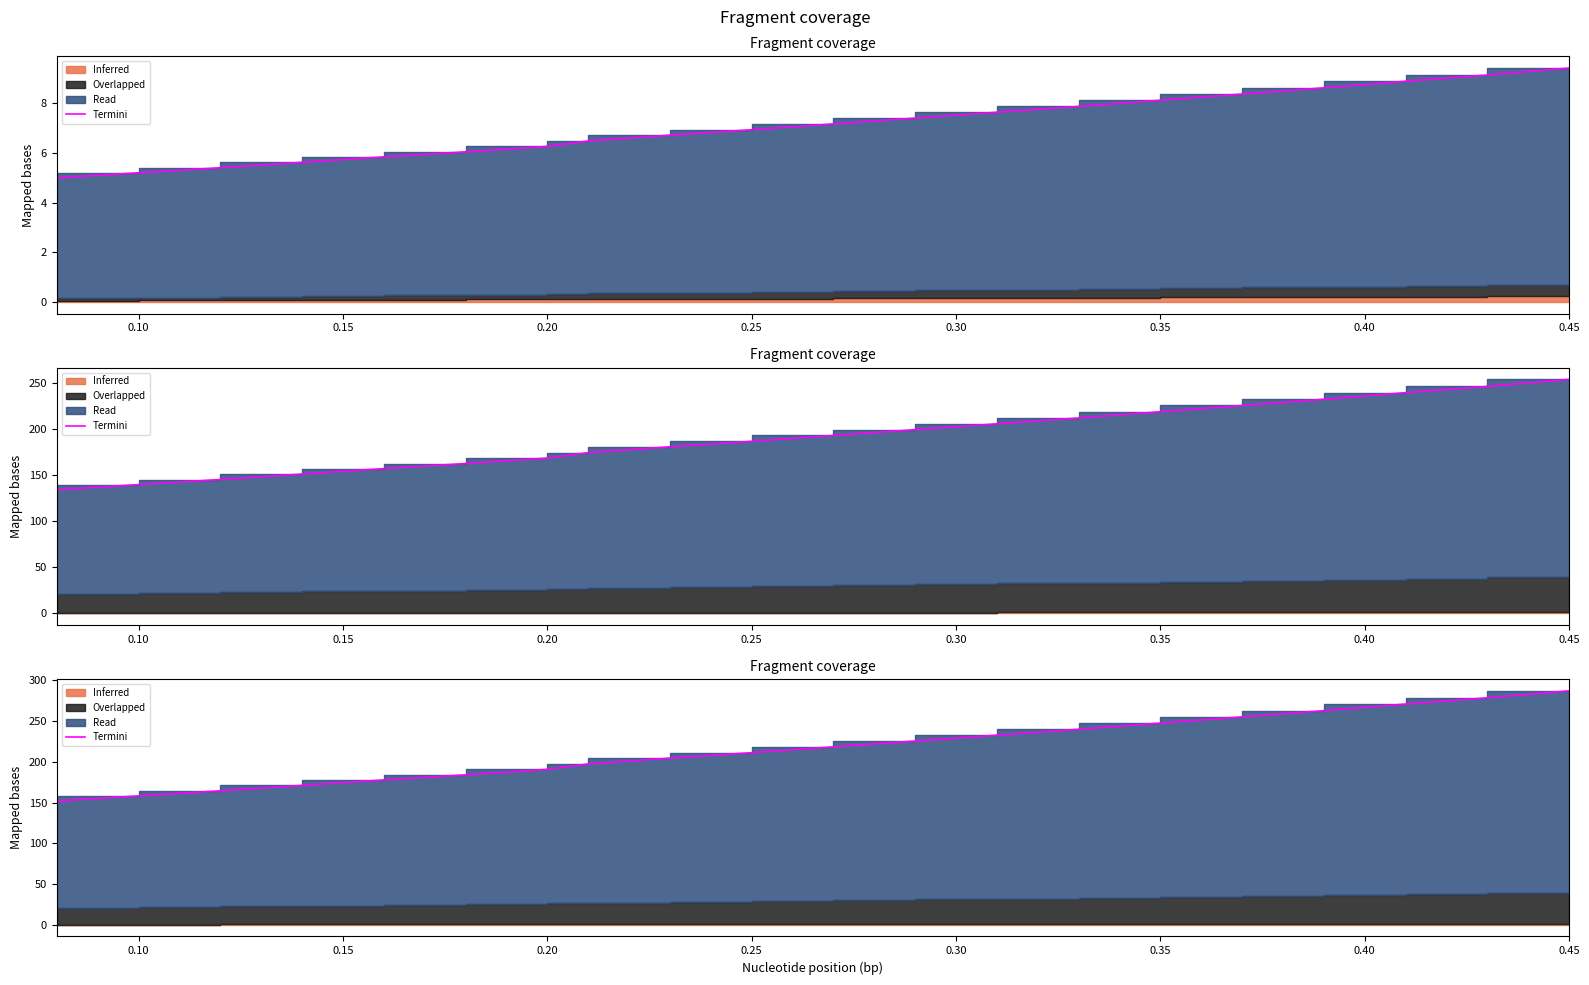

What is the label of the 16th point from the right?

0.25